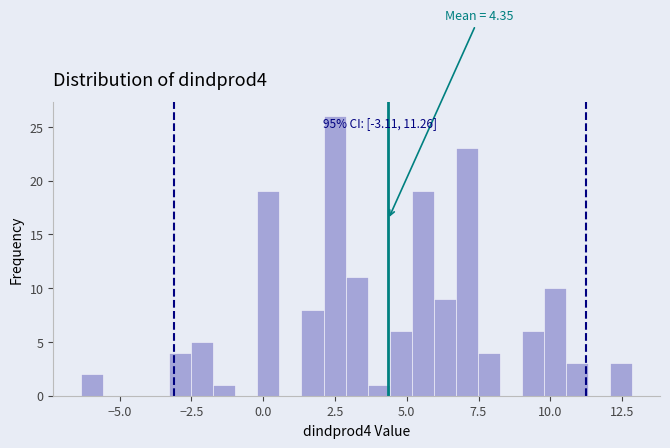

Read against the x-axis, roughly where is the centre of the tallest bar?

2.5